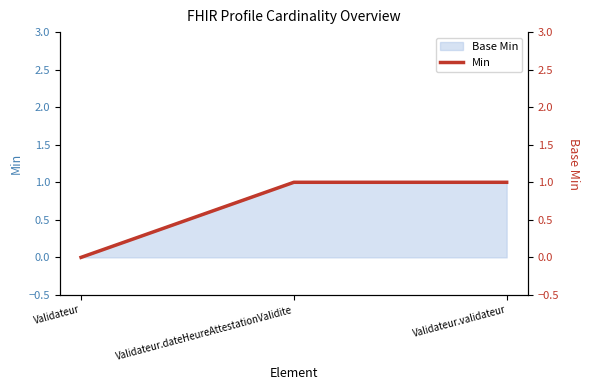

Rank the categories by value from lowest to highest.

Validateur, Validateur.dateHeureAttestationValidite, Validateur.validateur